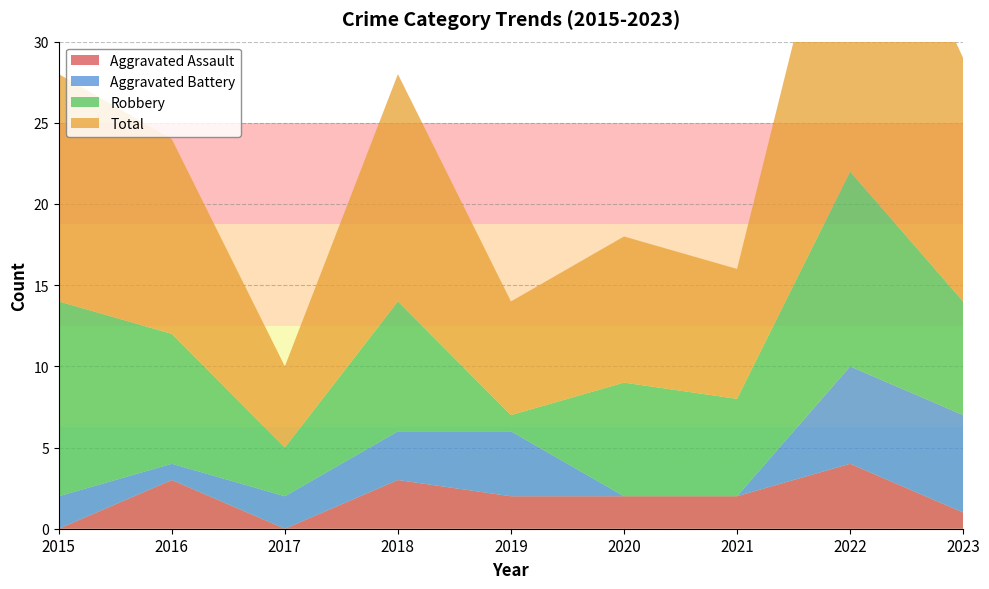

Reading left to right, extract all data points from this chart.

Aggravated Assault: 0	3	0	3	2	2	2	4	1
Aggravated Battery: 2	1	2	3	4	0	0	6	6
Robbery: 12	8	3	8	1	7	6	12	7
Total: 14	12	5	14	7	9	8	22	15